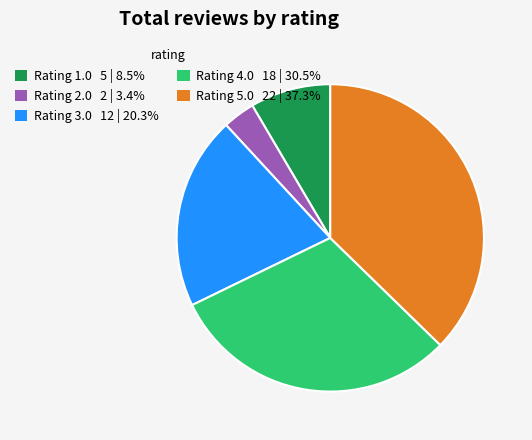

How many segments does this pie chart have?

5